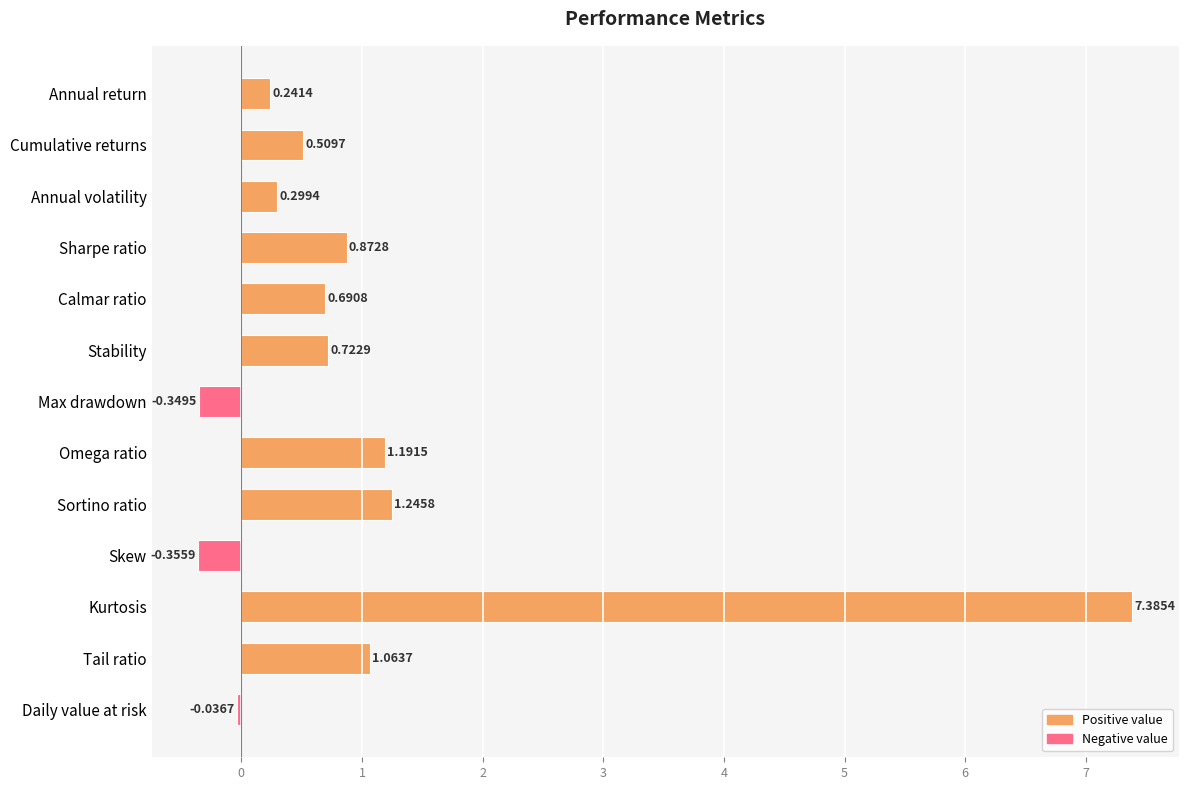

What is the average value?

1.0